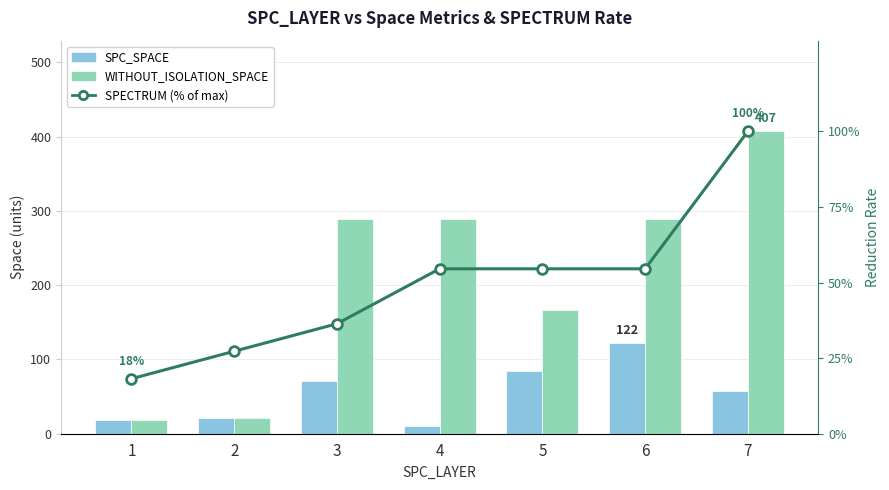

How many groups of bars are there?

7